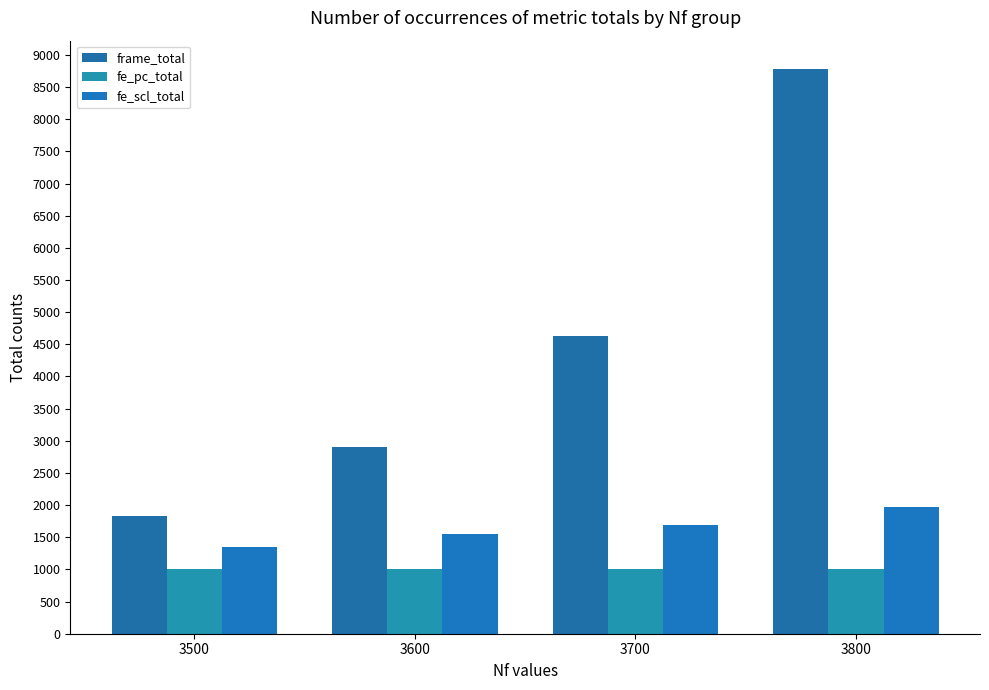

What is the difference between the maximum and minimum values in the fe_scl_total series?

635